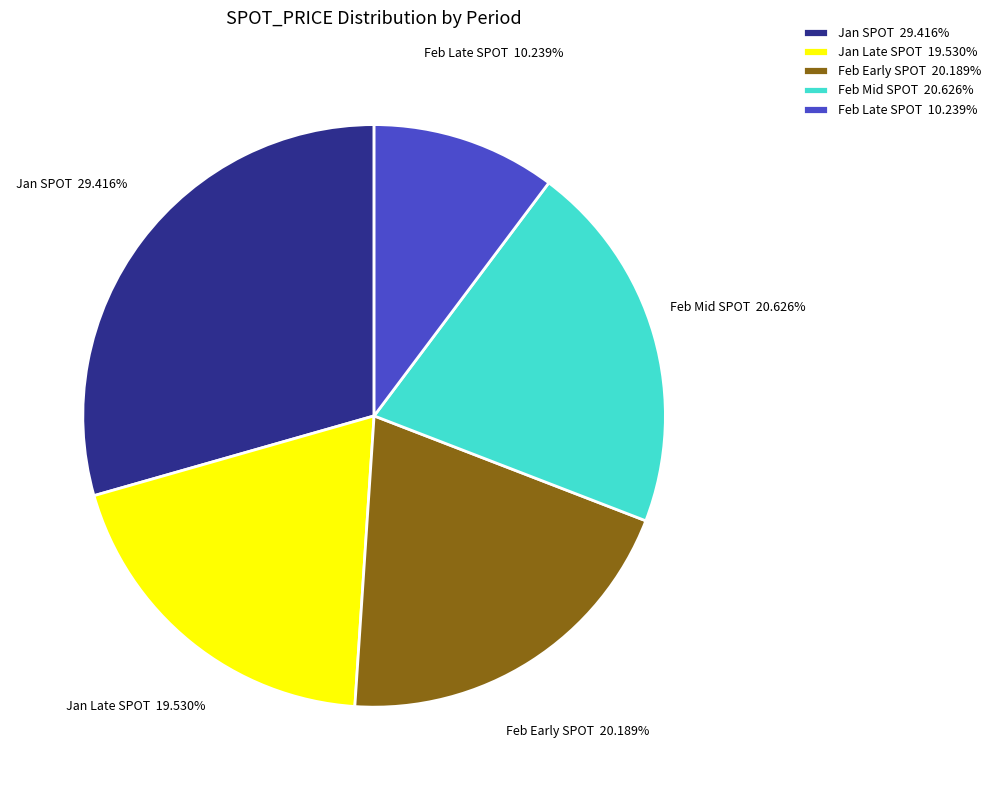

What is the ratio of the value at Feb Mid SPOT 20.626% to the value at Feb Late SPOT 10.239%?

2.0